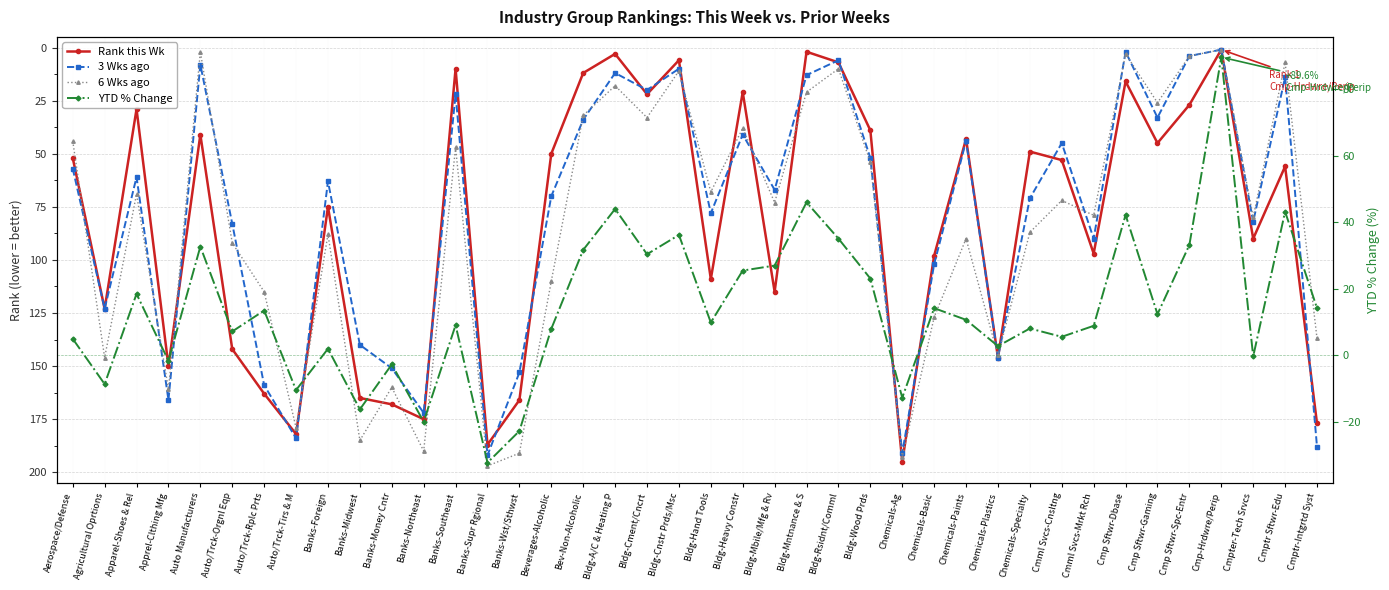

Which series ends up on top after the final intersection of 6 Wks ago and 3 Wks ago?

3 Wks ago